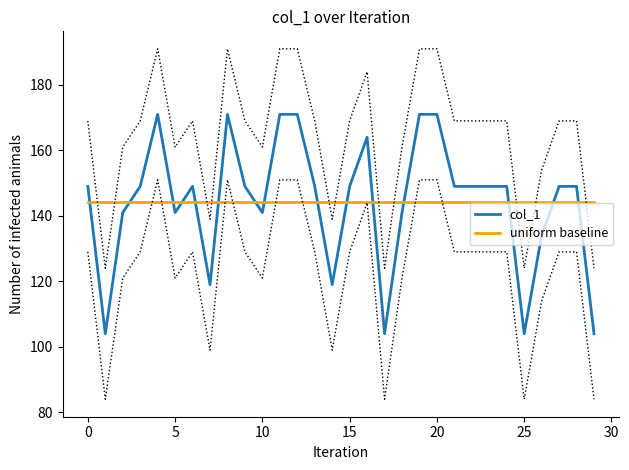

At how many categories does at least one series exceed 133?

30